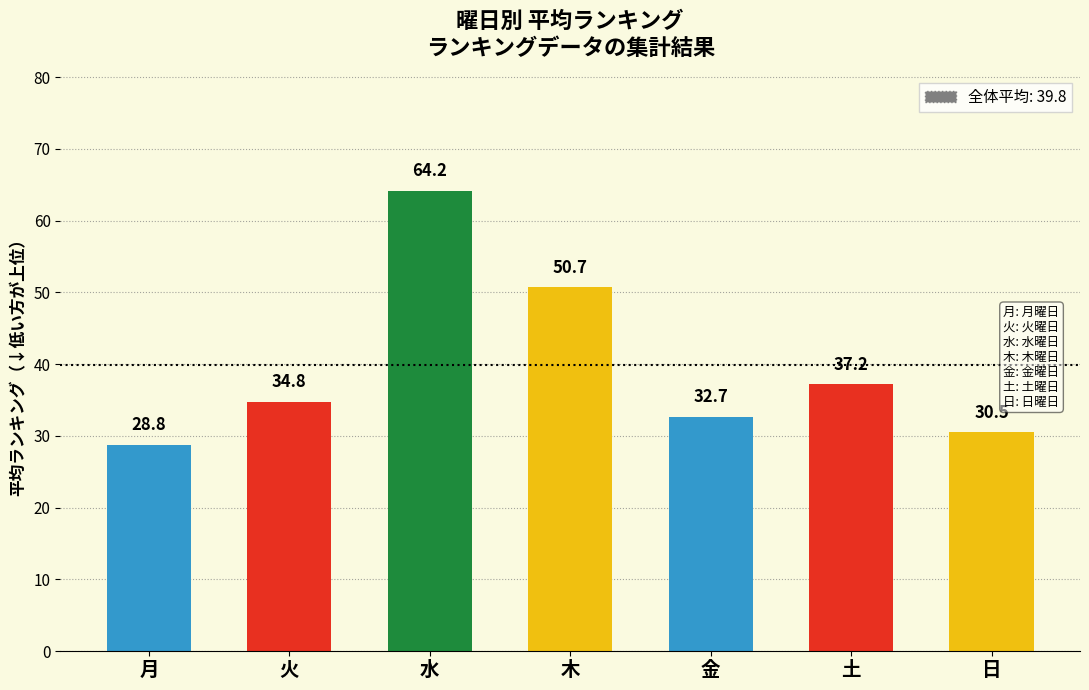

Are the bars grouped side by side (vs. stacked)?

No